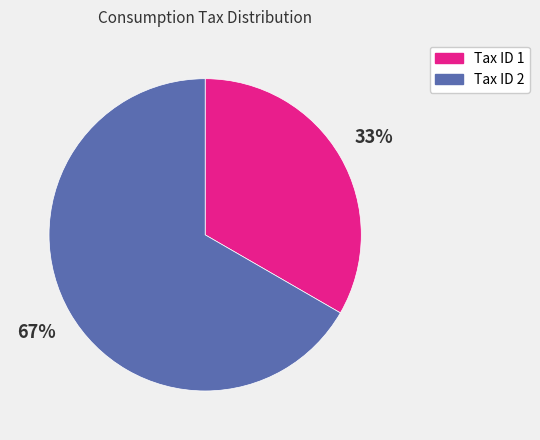

To the nearest percent, what is the average slice percentage?

50%